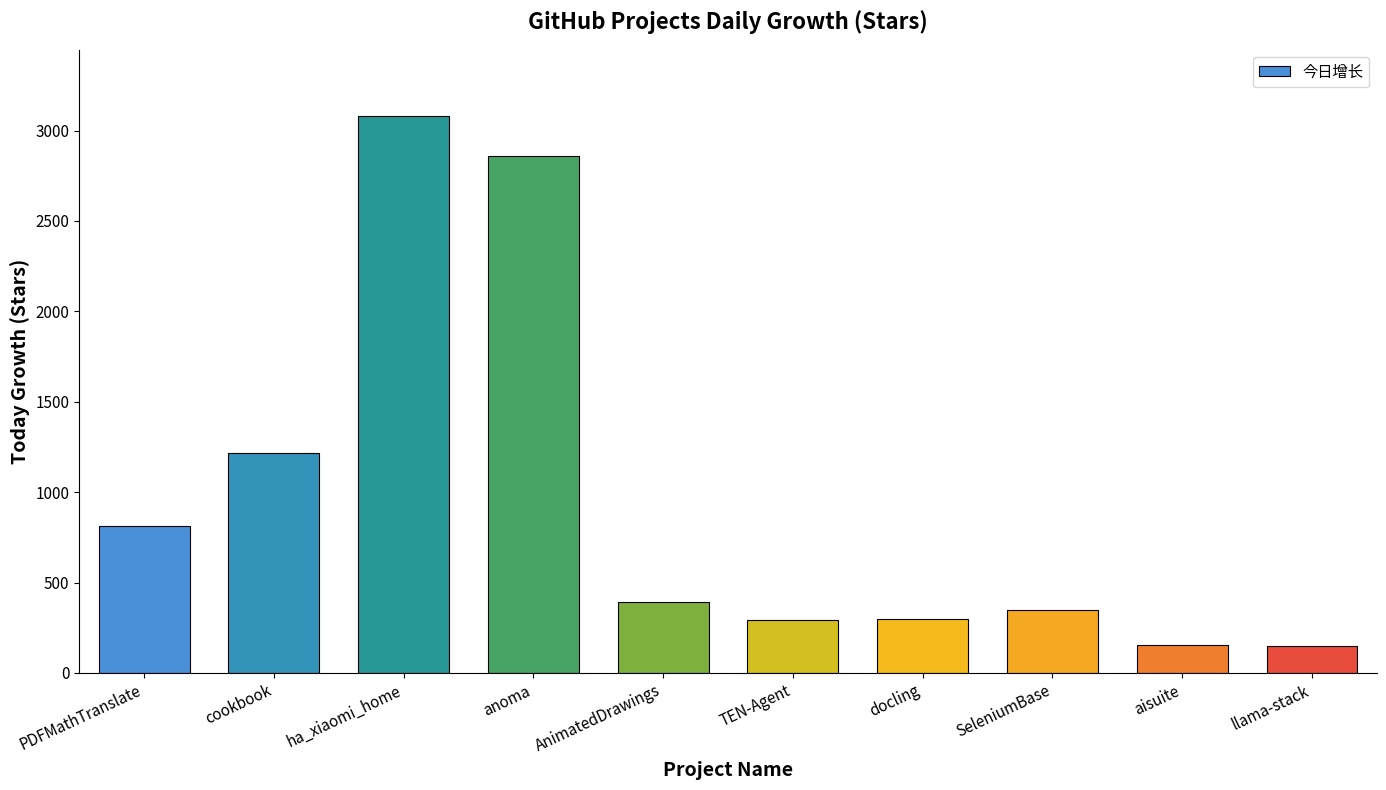

Between docling and SeleniumBase, which is larger?

SeleniumBase